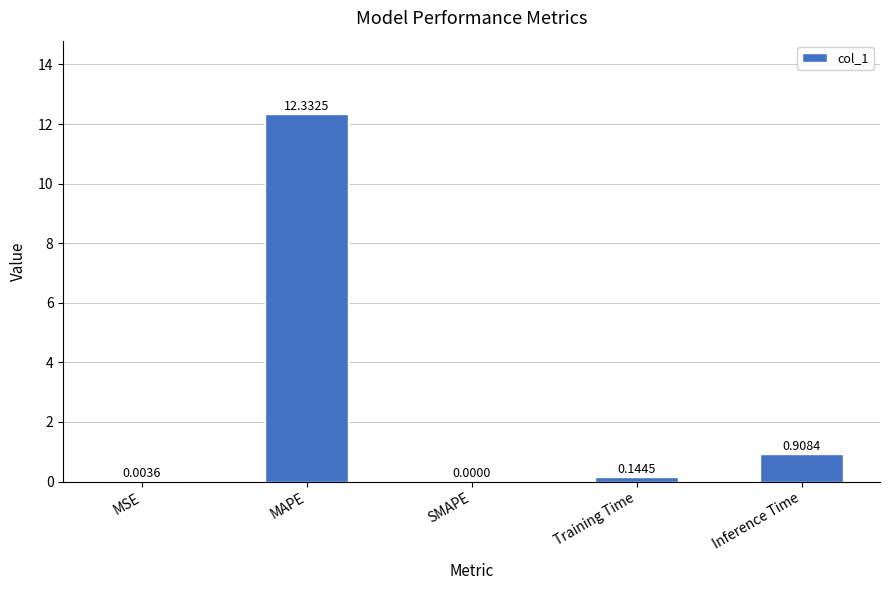

Which label corresponds to the largest value in the chart?

MAPE